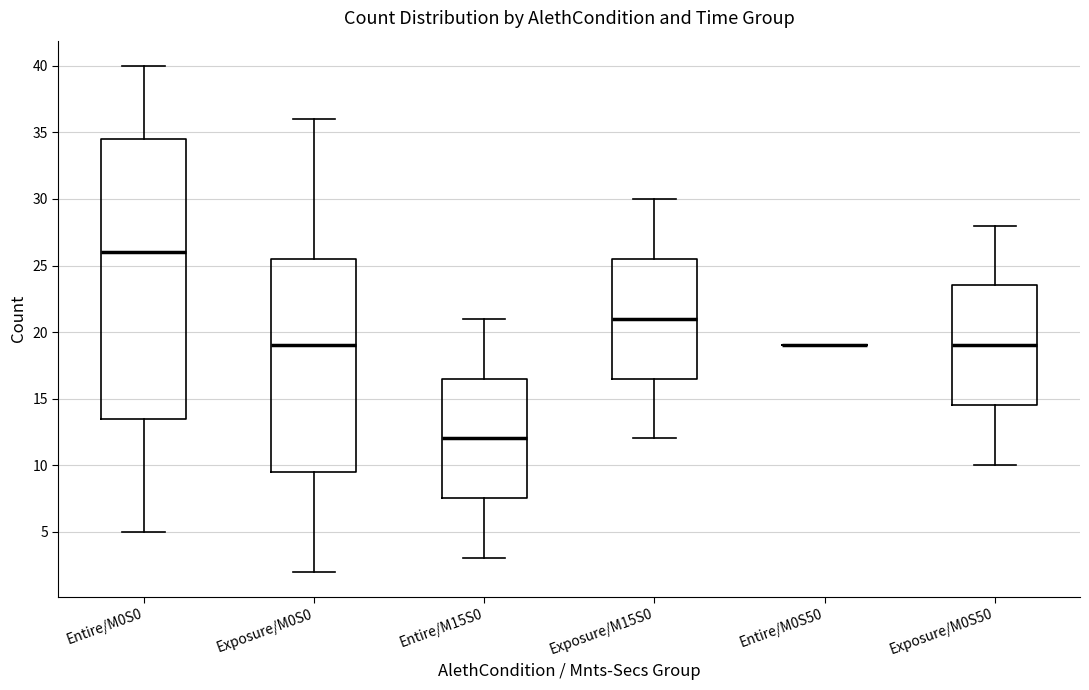

Reading left to right, read every box against the y-axis: the position of its median line, the range the box covers, and the ends of its whiskers. The values are not printed on the chart, so give them approximately, as read against the axis.

Entire/M0S0: median 26.0, box 13.5 to 34.5, whiskers 5.0 to 40.0
Exposure/M0S0: median 19.0, box 9.5 to 25.5, whiskers 2.0 to 36.0
Entire/M15S0: median 12.0, box 7.5 to 16.5, whiskers 3.0 to 21.0
Exposure/M15S0: median 21.0, box 16.5 to 25.5, whiskers 12.0 to 30.0
Entire/M0S50: box collapsed to a line at 19.0, whiskers 19.0 to 19.0
Exposure/M0S50: median 19.0, box 14.5 to 23.5, whiskers 10.0 to 28.0